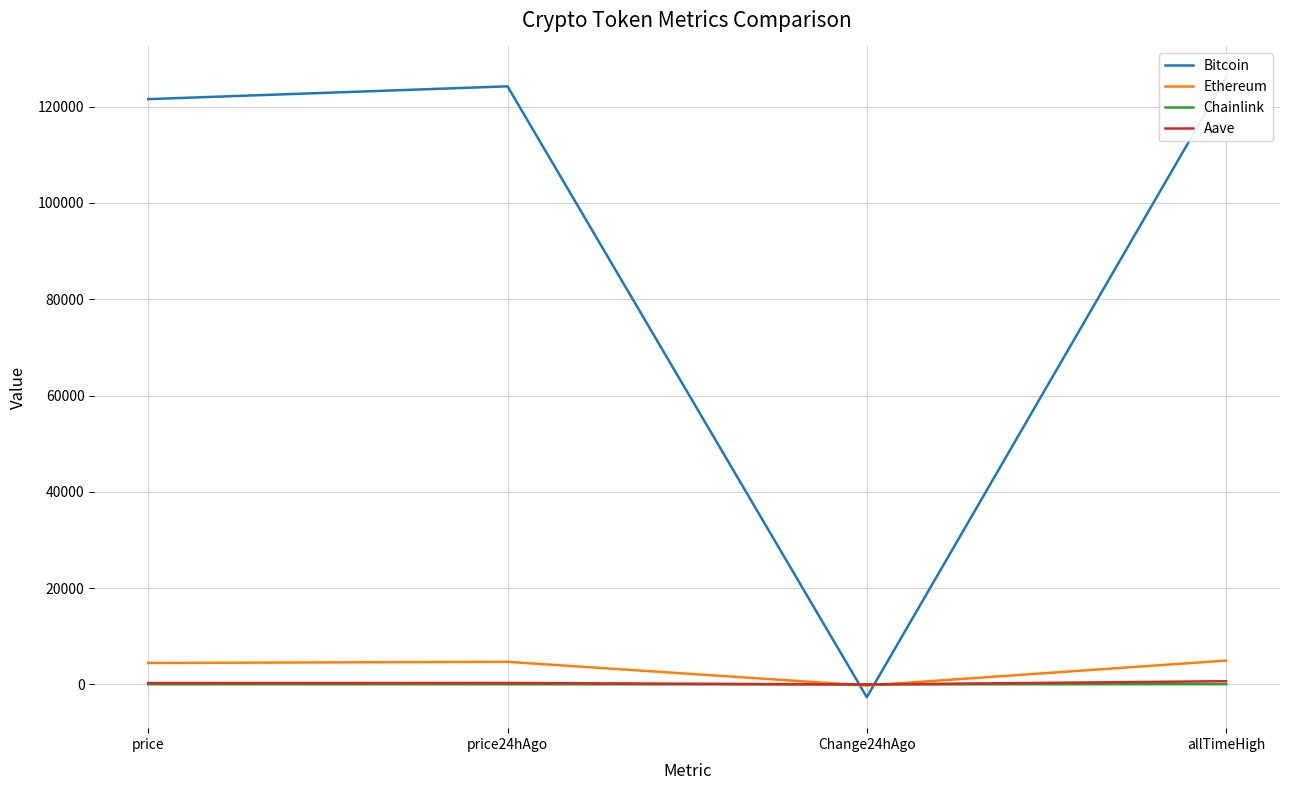

The Aave series shows -16.9 at Change24hAgo. True or false?

True